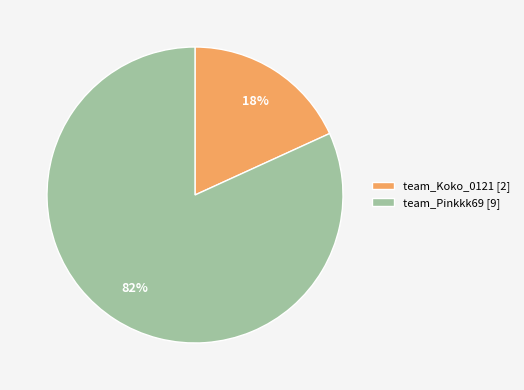

What percentage is the team_Koko_0121 slice, to the nearest percent?

18%